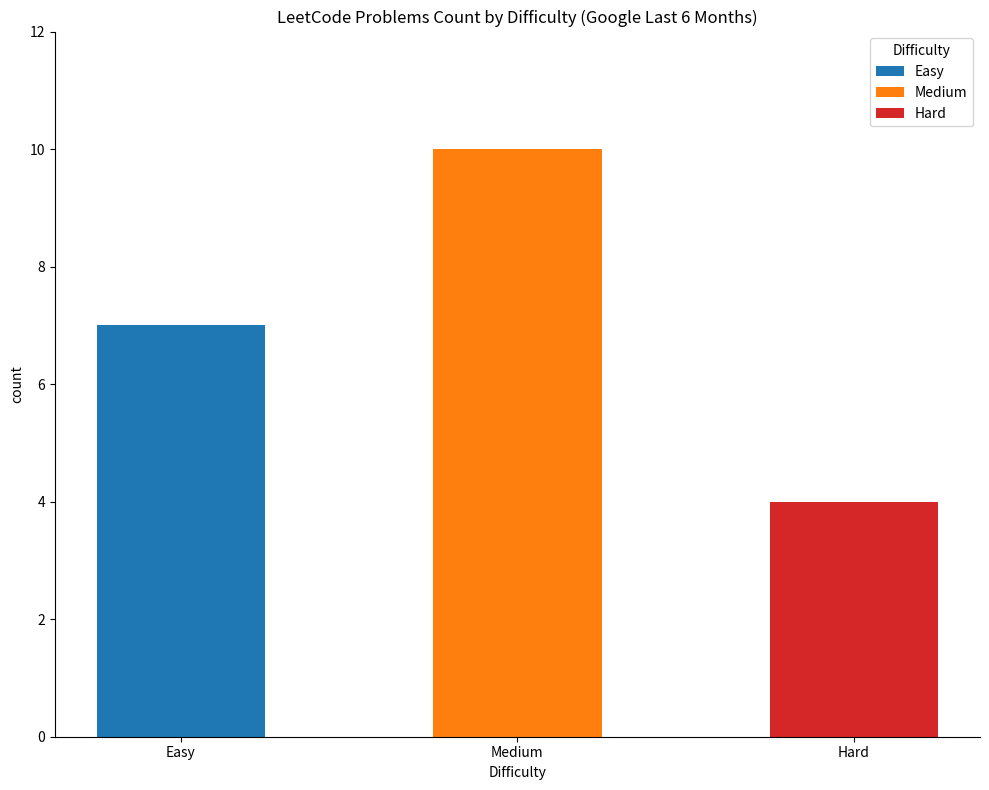

Which label corresponds to the largest value in the chart?

Medium